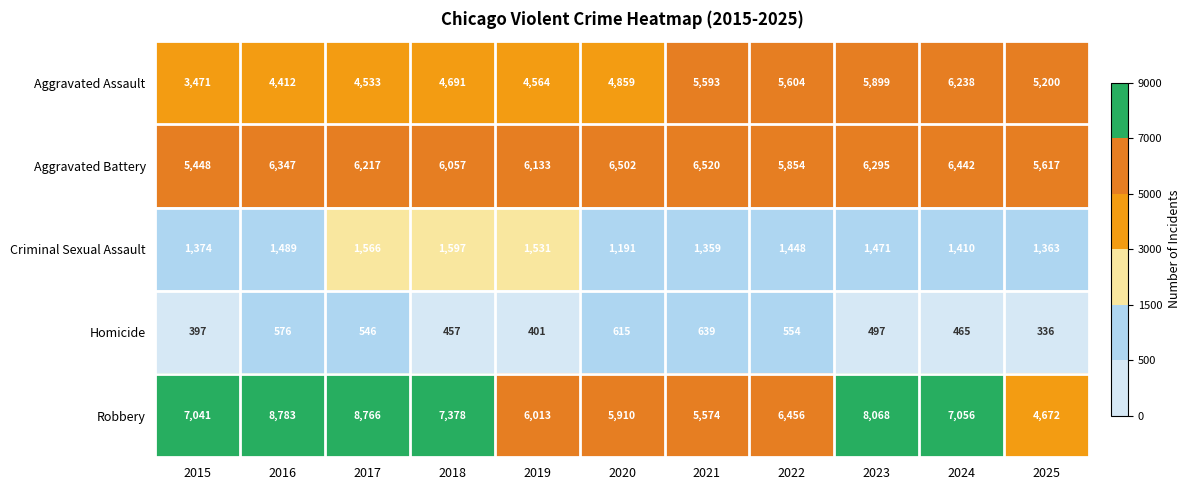

Rank the series by their maximum value, from highest to lowest.

Robbery, Aggravated Battery, Aggravated Assault, Criminal Sexual Assault, Homicide